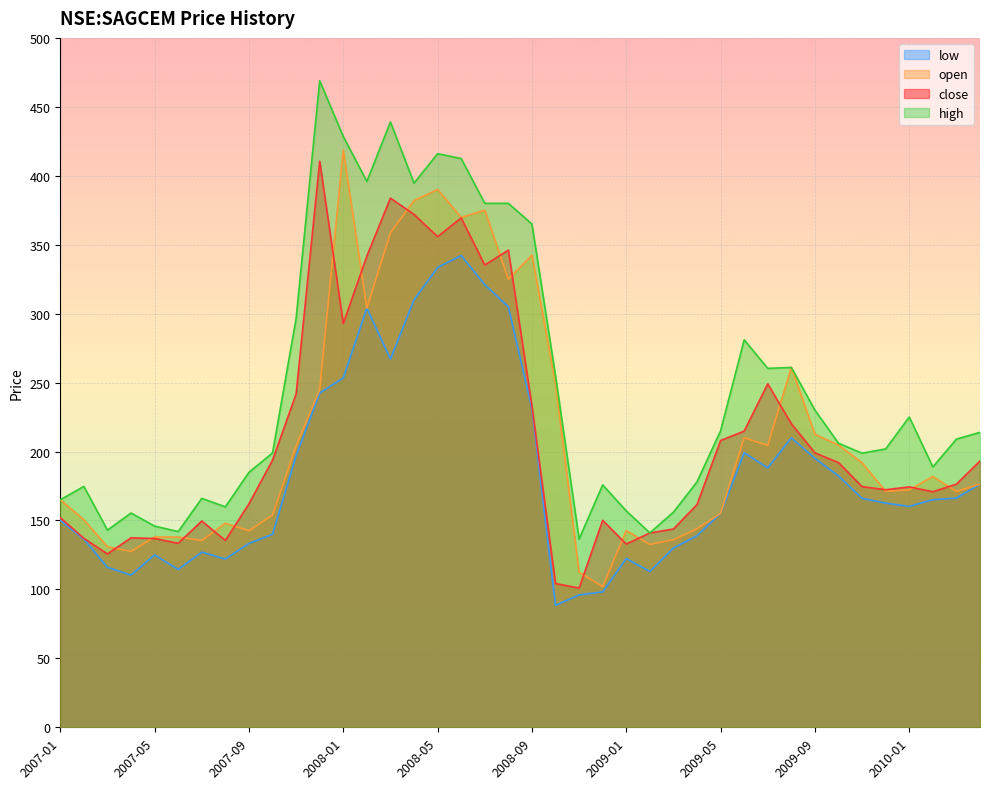

What is the difference between the highest and lowest values at 2009-04?

39.0